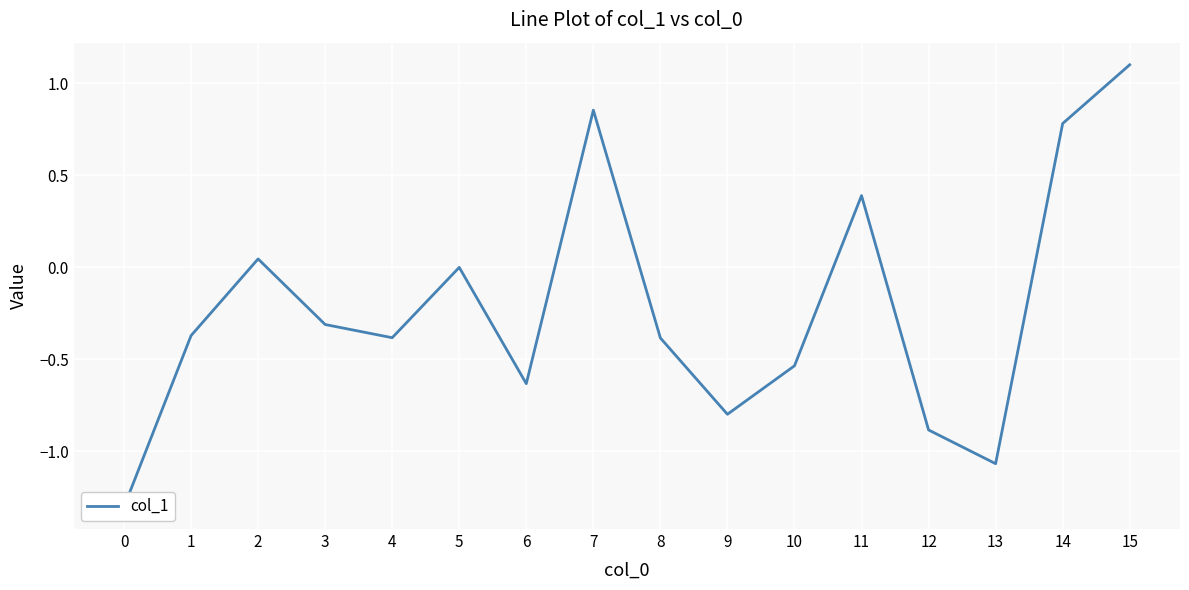

Rank the categories by value from lowest to highest.

0, 13, 12, 9, 6, 10, 8, 4, 1, 3, 5, 2, 11, 14, 7, 15